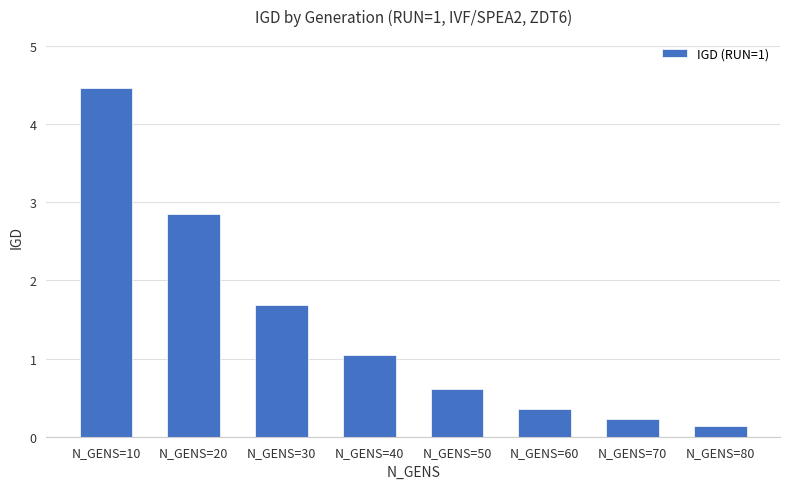

Reading right to left, list all the values displayed in this chart.

0.1	0.2	0.4	0.6	1.1	1.7	2.8	4.5